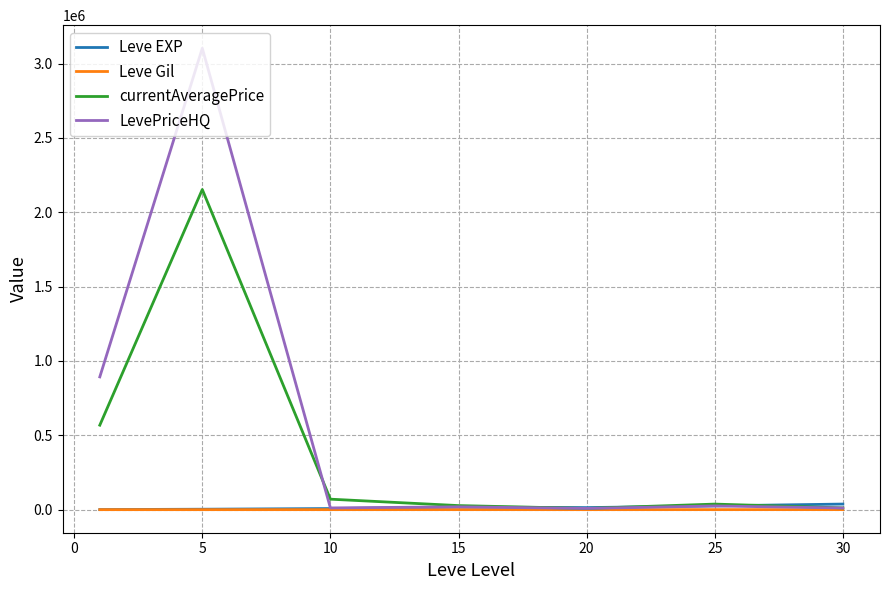

Which series has the largest range (max minus min)?

LevePriceHQ